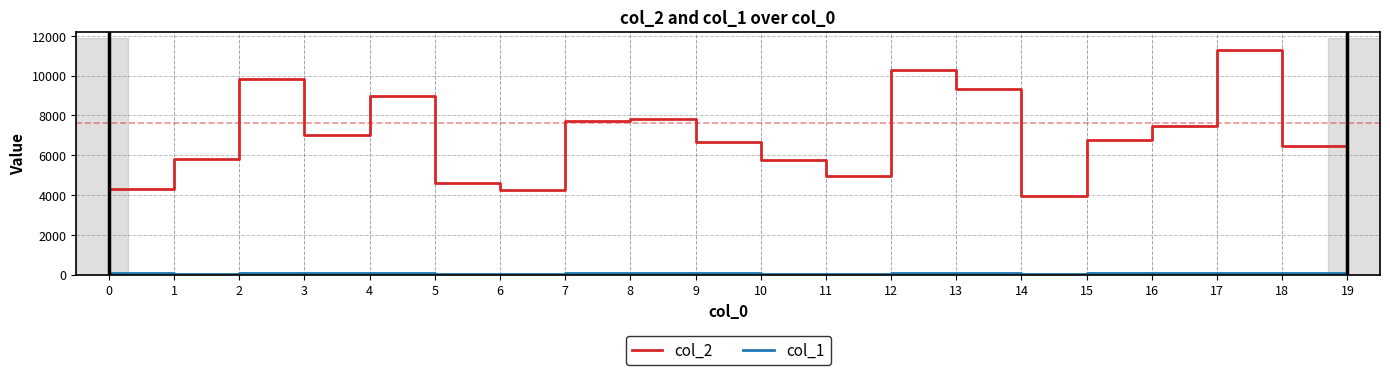

Which series has the largest total across all categories?

col_2